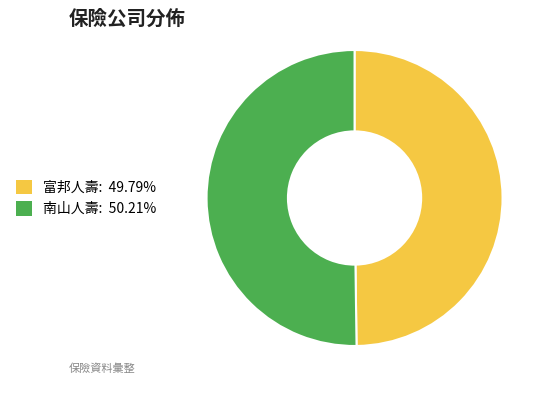

Is the sum of 富邦人壽 and 南山人壽 greater than half?

Yes